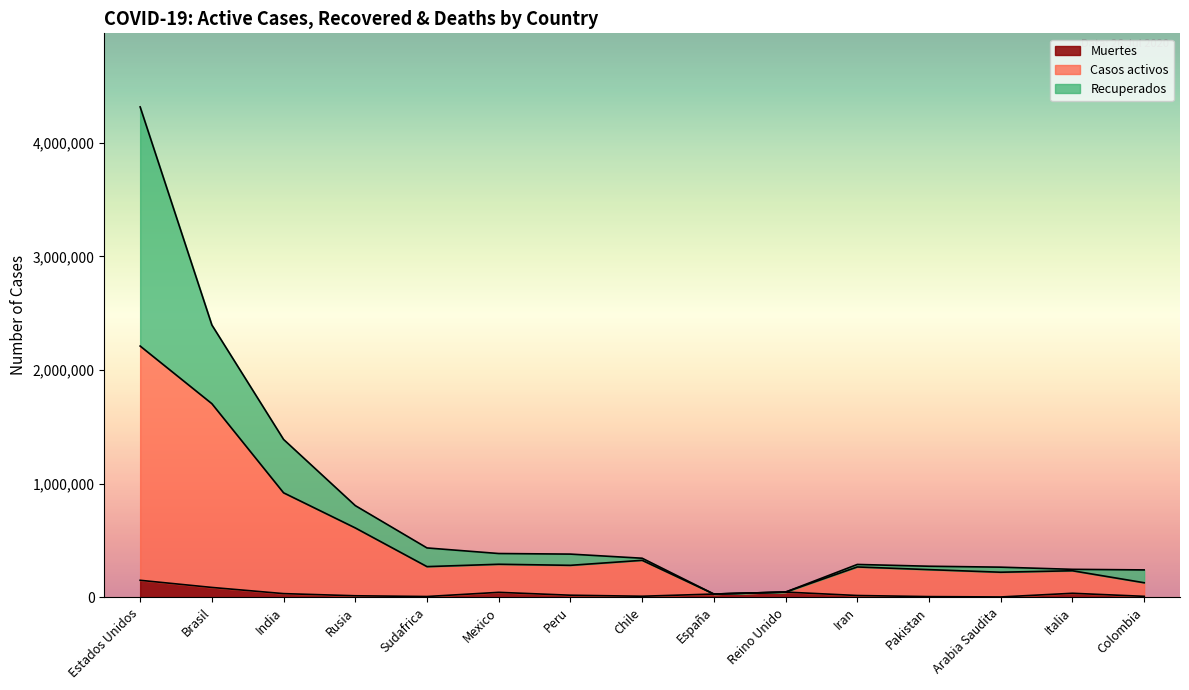

At which category is the sum across all series the highest?

Estados Unidos